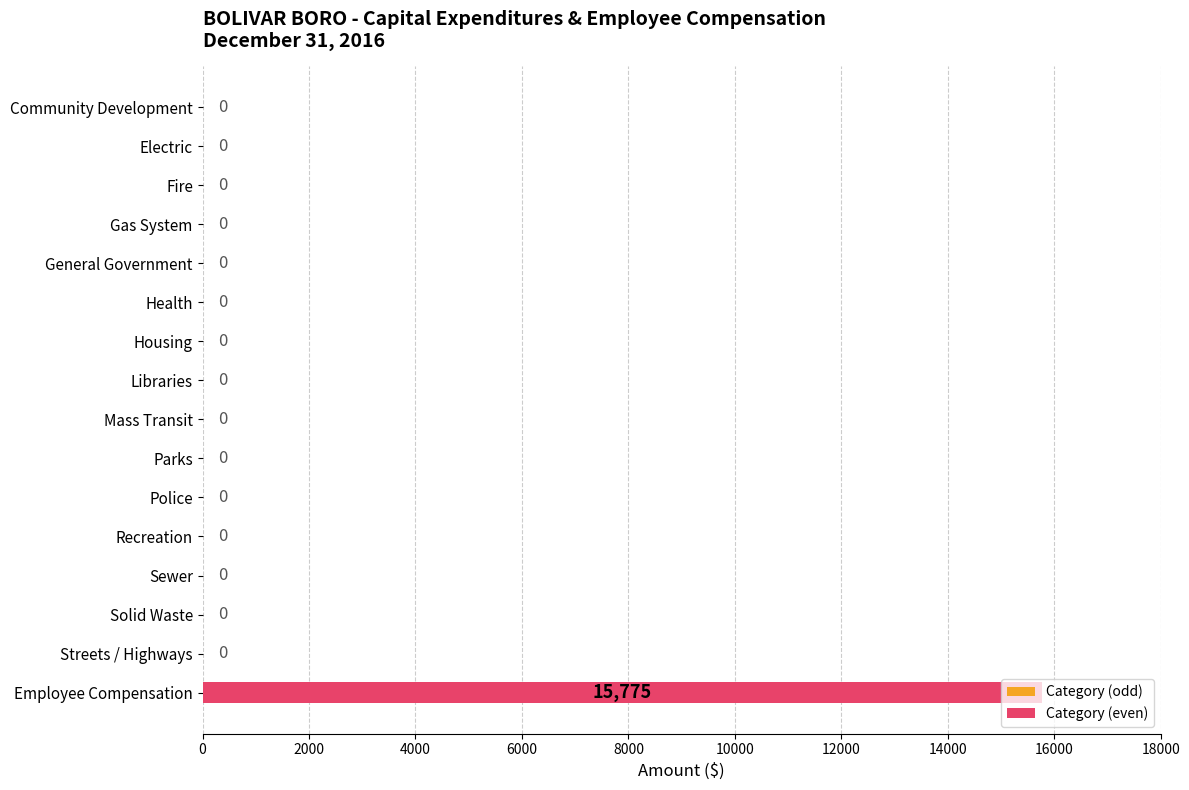

The value at Electric is 0. True or false?

True